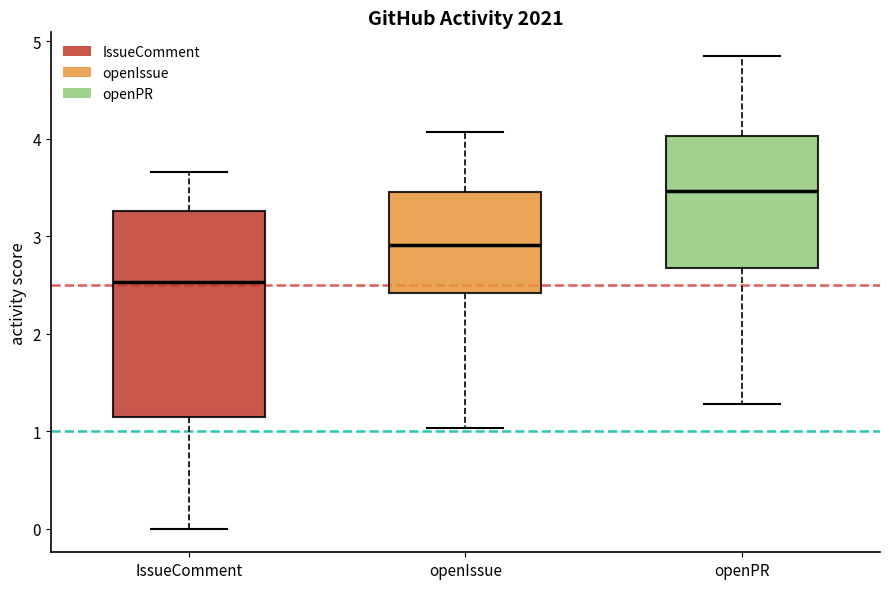

Which box has the highest median line?

openPR